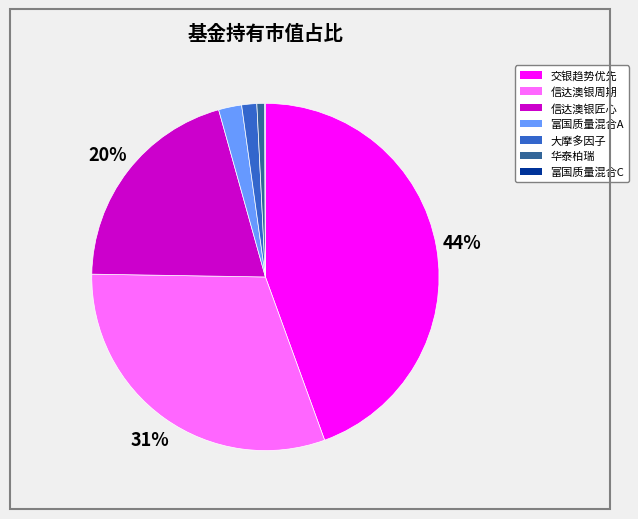

To the nearest percent, what is the difference between the largest and smallest slice percentages?

44%